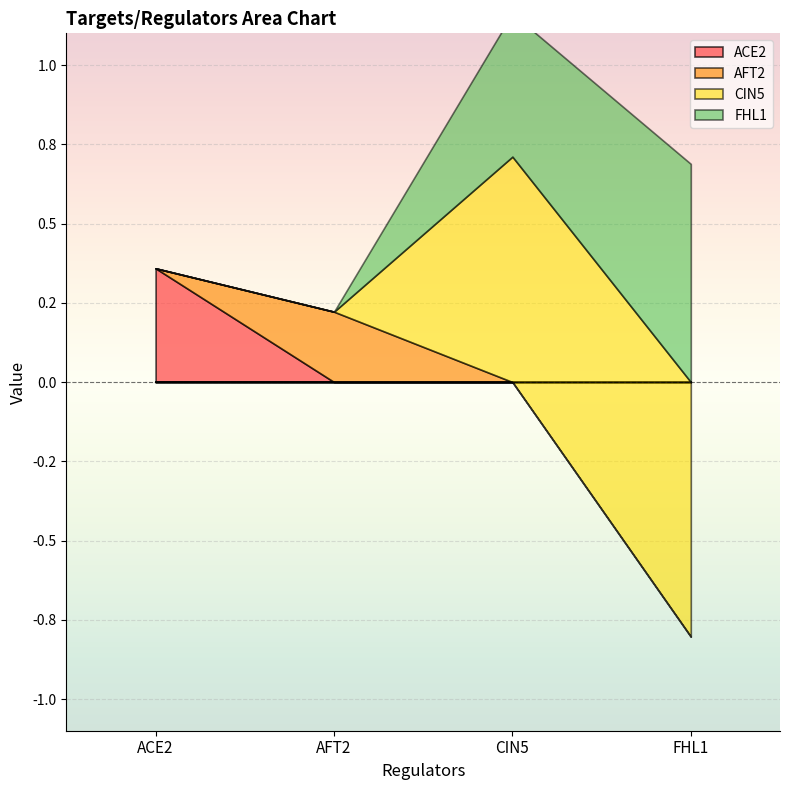

What is the label of the 2nd point from the left?

AFT2